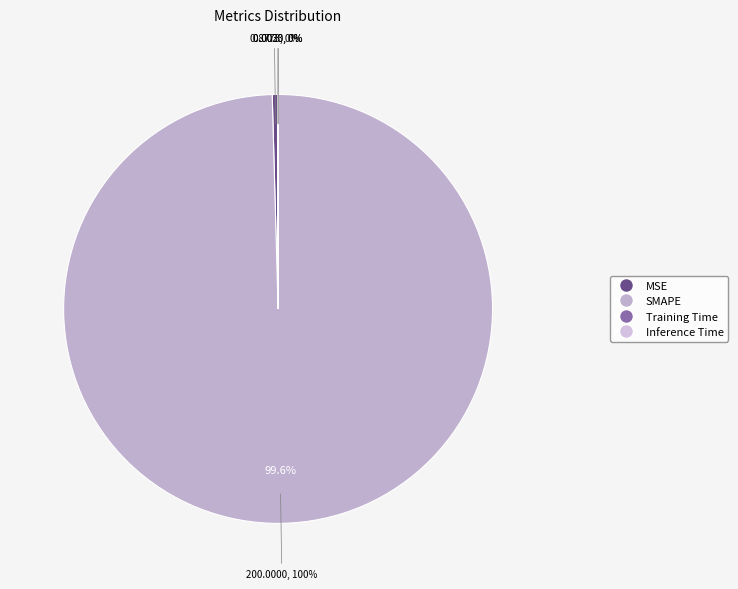

How many segments does this pie chart have?

4